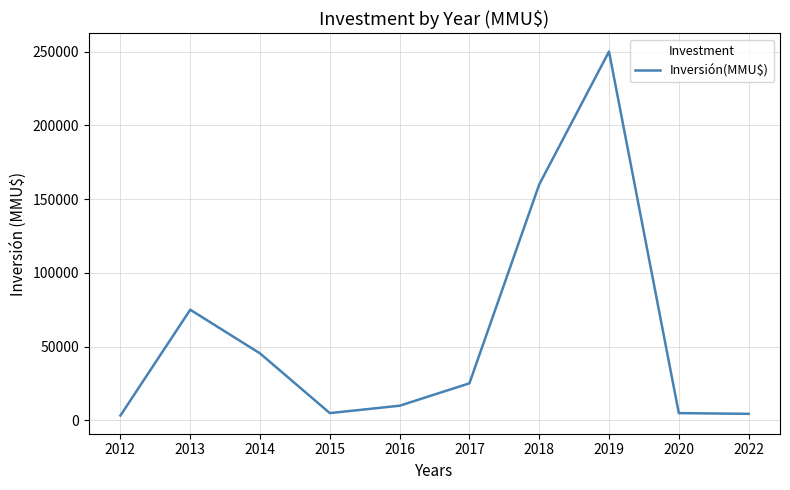

What is the difference between the maximum and minimum values?

246638